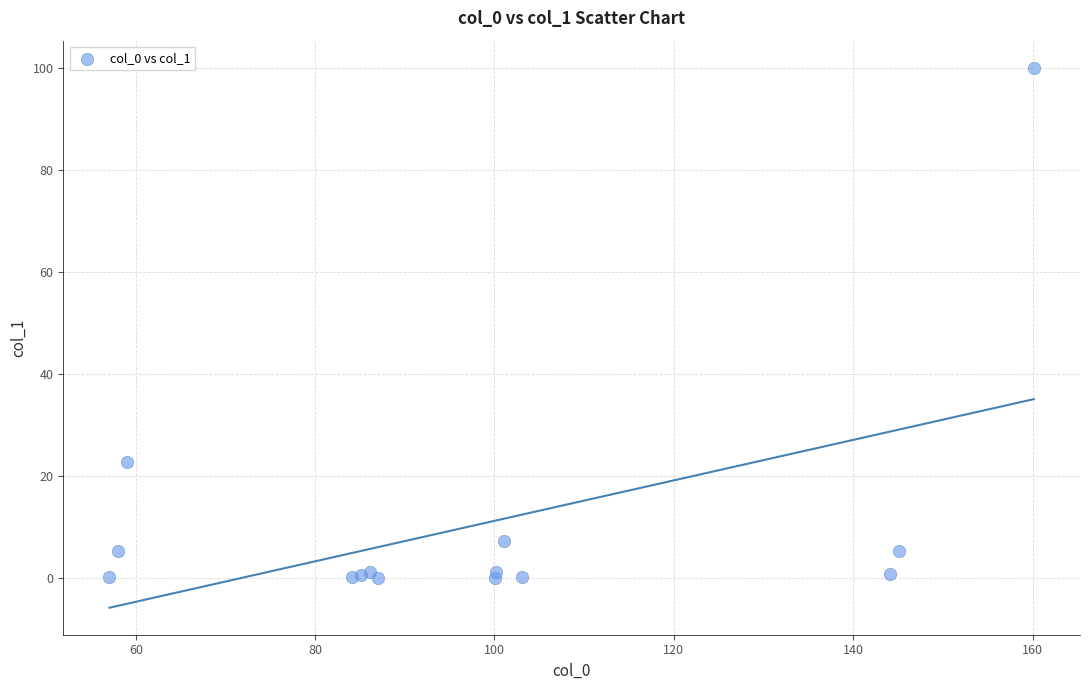

What Y value in the scatter plot is closest to 50?

22.7